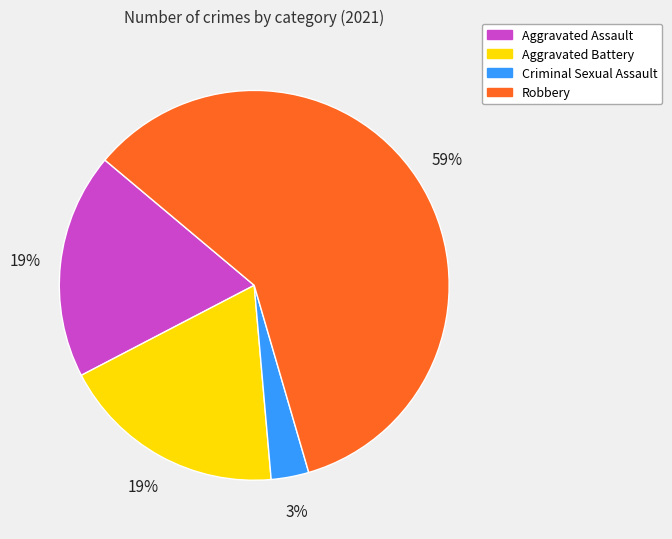

Is it true that Robbery is 59% of the pie?

True